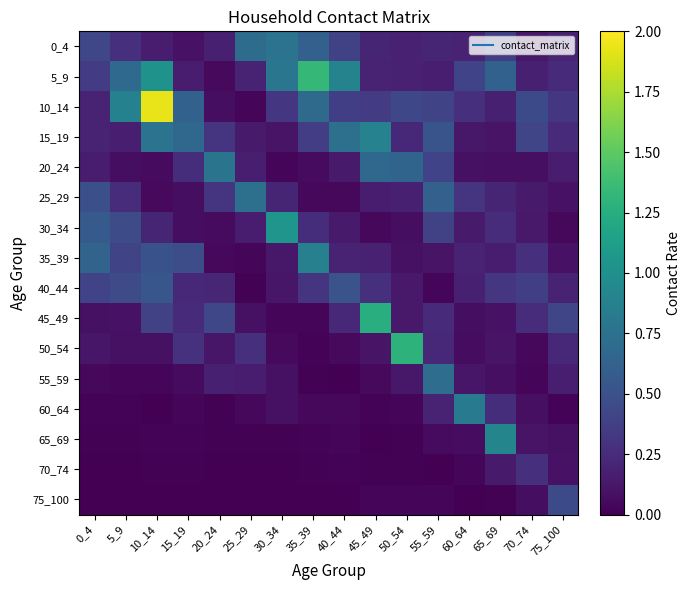

Which series has the widest spread of values?

10_14